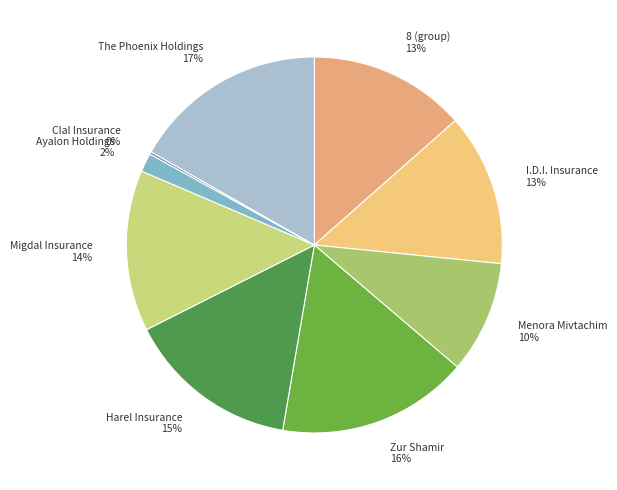

Is it true that Ayalon Holdings is 2% of the pie?

True